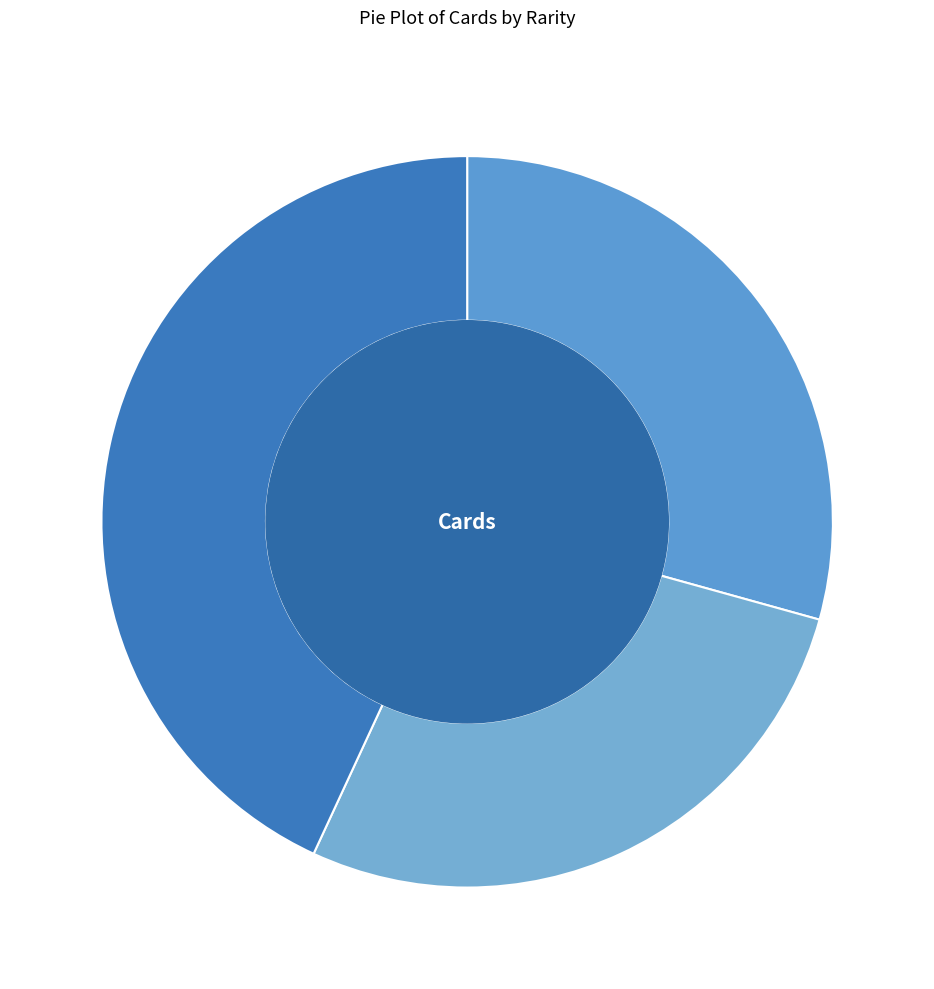

Which slice is the largest?

rare